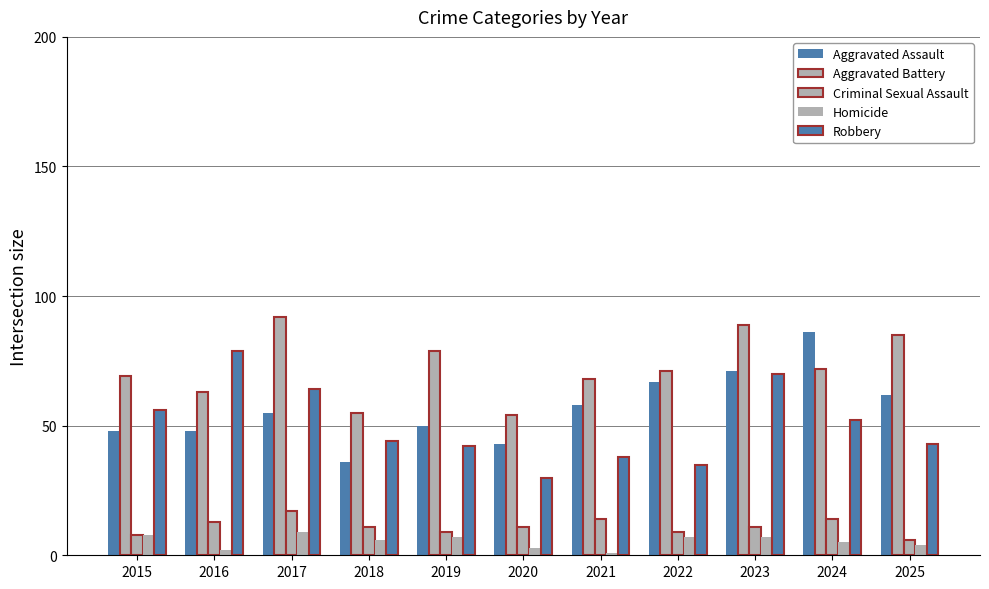

What is the average value of the Homicide series?

5